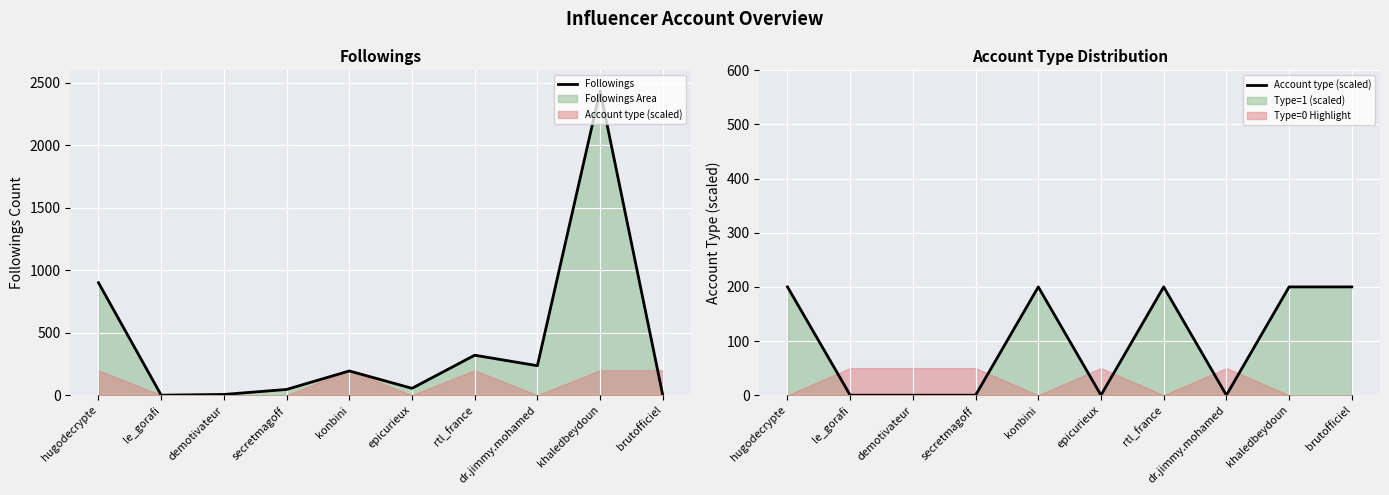

Between demotivateur and konbini, which series saw the biggest shift?

Account type (scaled)